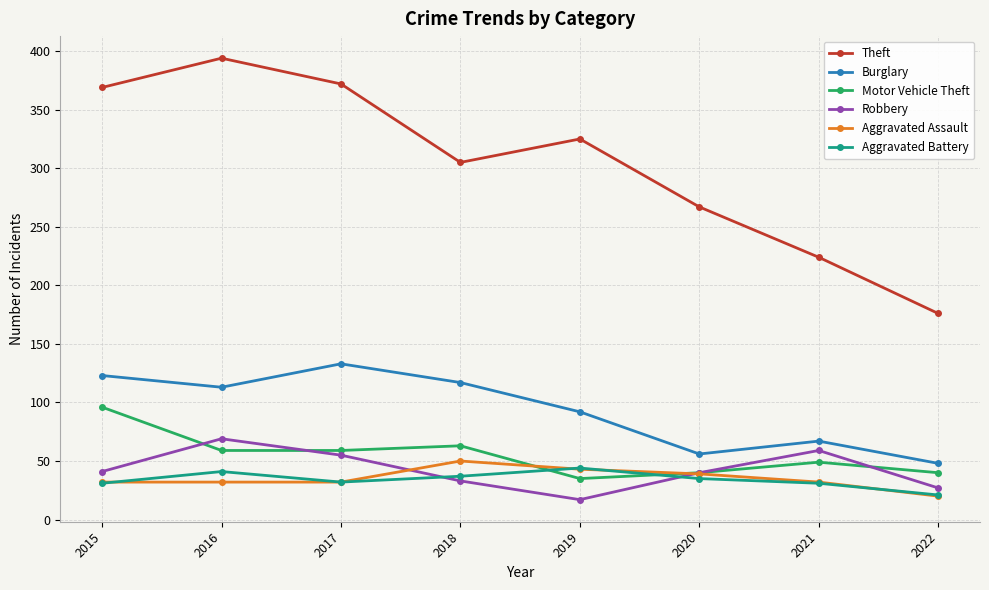

After their last crossing, which series has the higher values: Aggravated Assault or Motor Vehicle Theft?

Motor Vehicle Theft